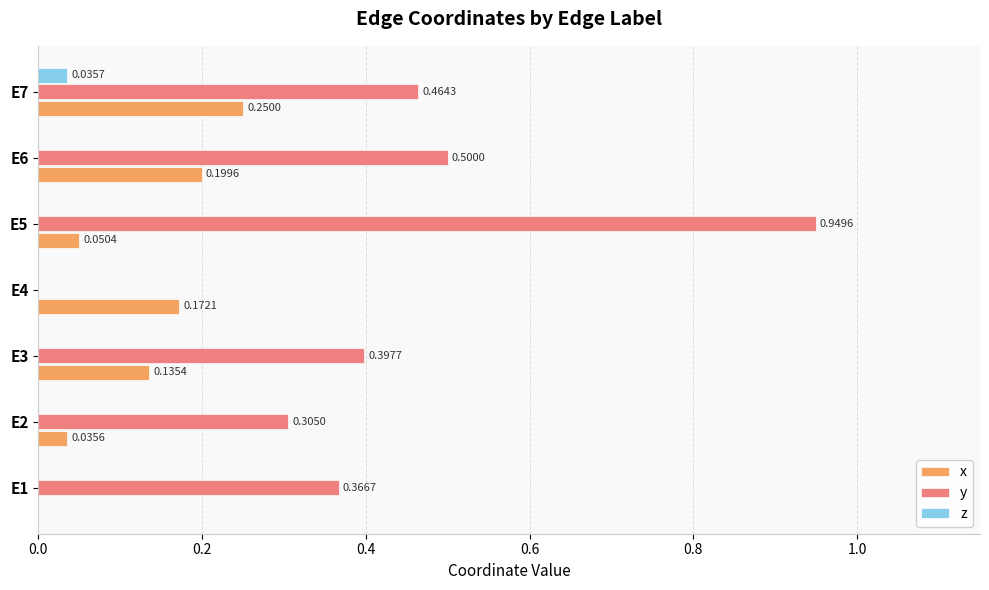

Which series has the largest range (max minus min)?

y